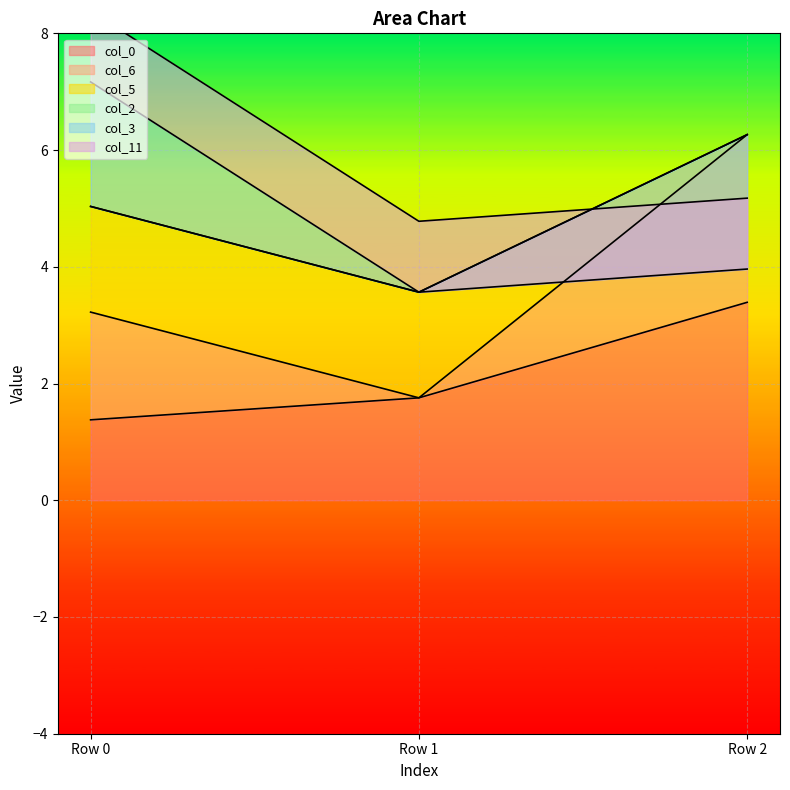

Reading left to right, what are all the values shown in this chart?

col_0: Row 0=1.4	Row 1=1.8	Row 2=3.4
col_6: Row 0=1.8	Row 1=0.0	Row 2=2.9
col_5: Row 0=1.8	Row 1=1.8	Row 2=0.0
col_2: Row 0=0.0	Row 1=0.0	Row 2=0.0
col_3: Row 0=2.1	Row 1=0.0	Row 2=-2.3
col_11: Row 0=1.2	Row 1=1.2	Row 2=1.2